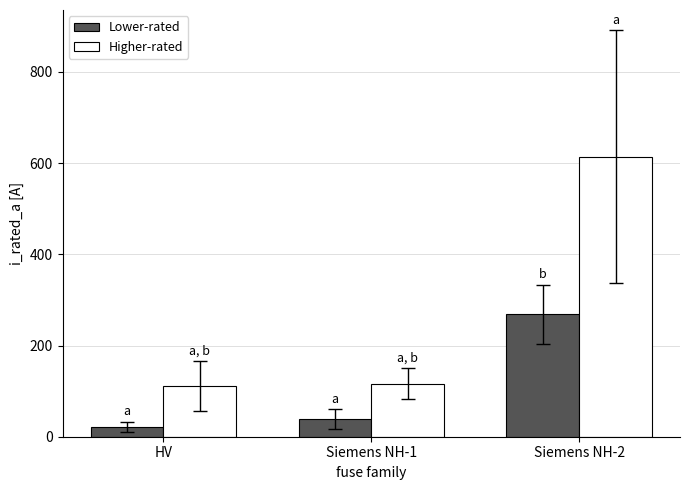

What is the label of the 3rd bar from the right?

HV